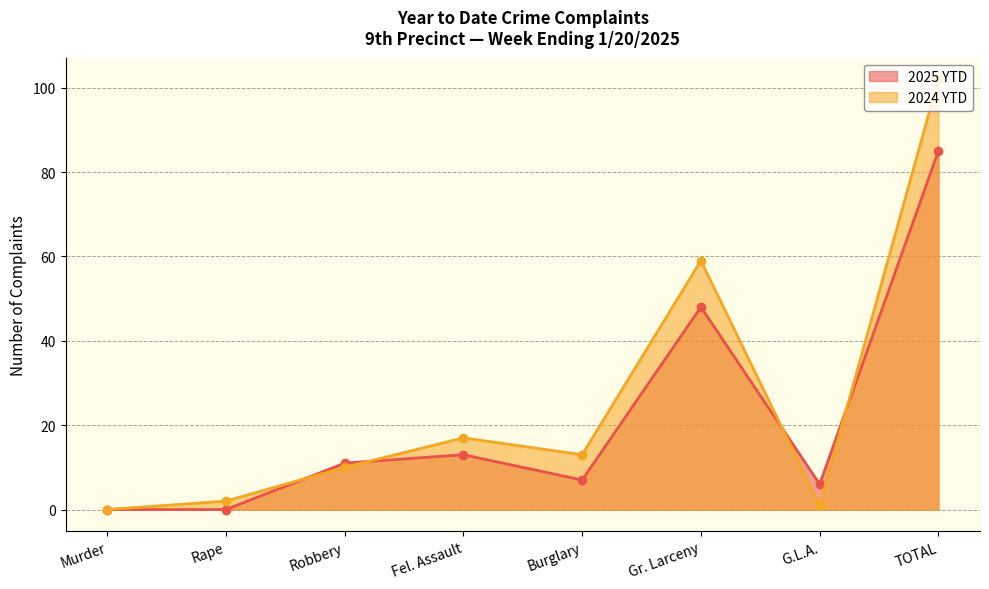

True or false: 2025 YTD has a value of 2 at Burglary.

False